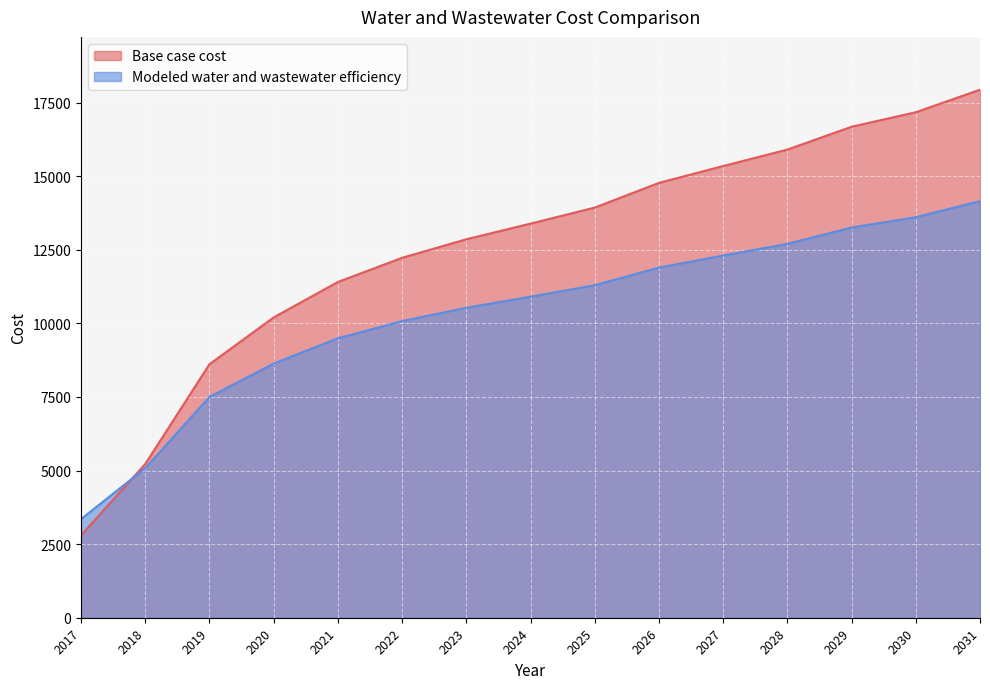

What is the value of the Base case cost point at the 2nd from the left?

5223.3